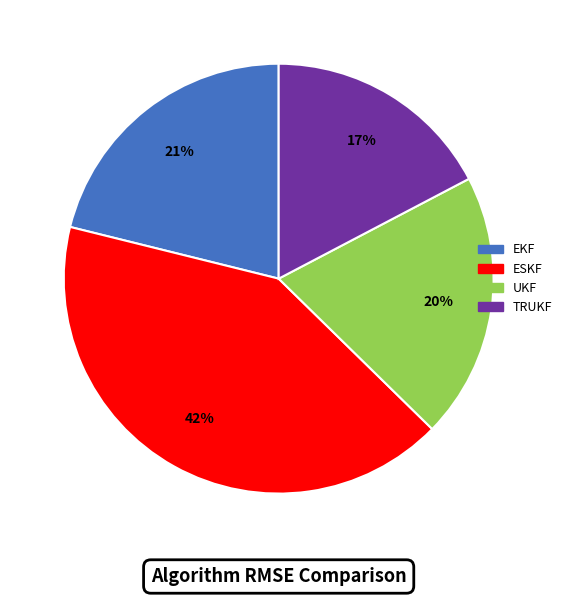

Approximately how many times larger is the value at TRUKF compared to ESKF?

0.4